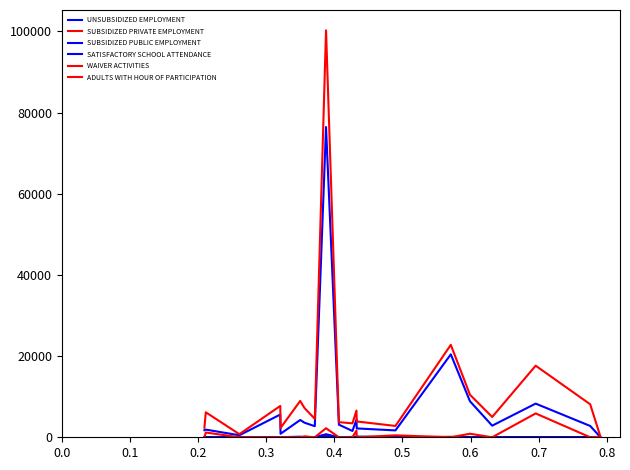

How many lines are shown in the chart?

6